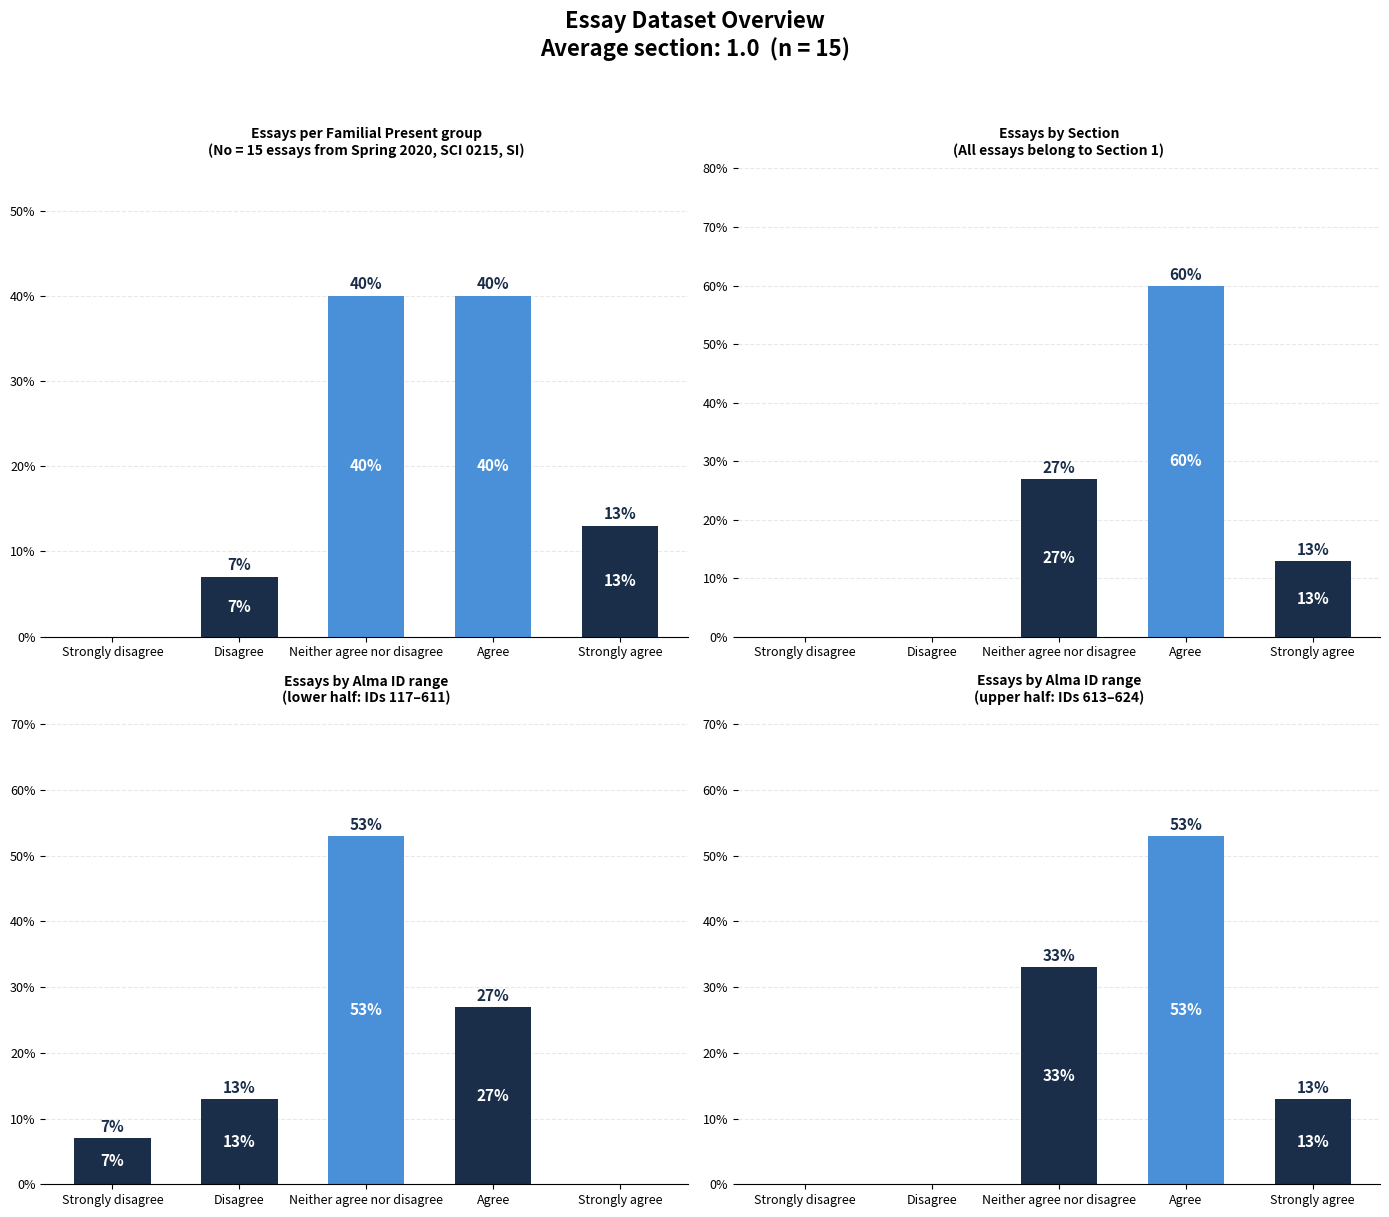

Which series has the largest total across all categories?

chart1